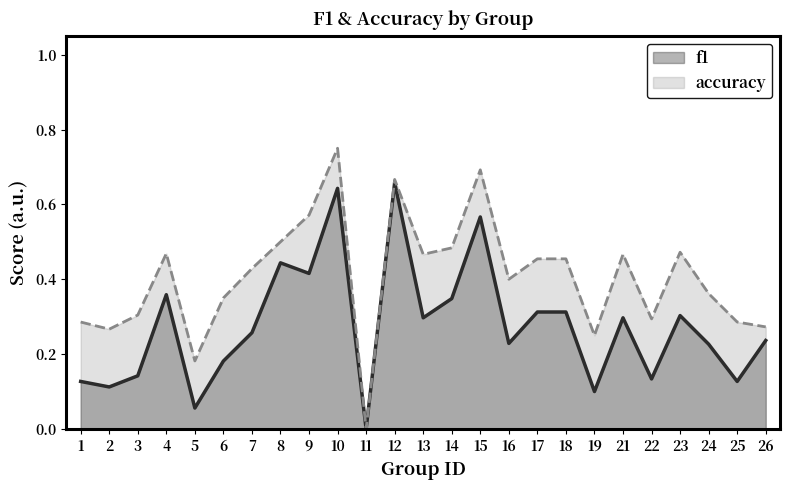

In f1, how many points are lower than both neighbors (excluding endpoints)?

9